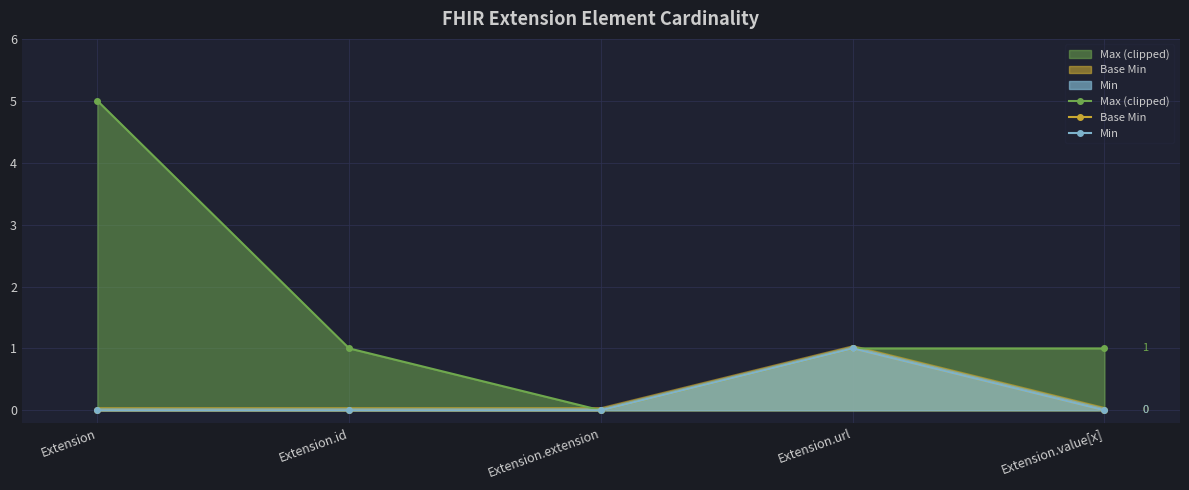

What is the spread (max minus min) of values at Extension.id?

1